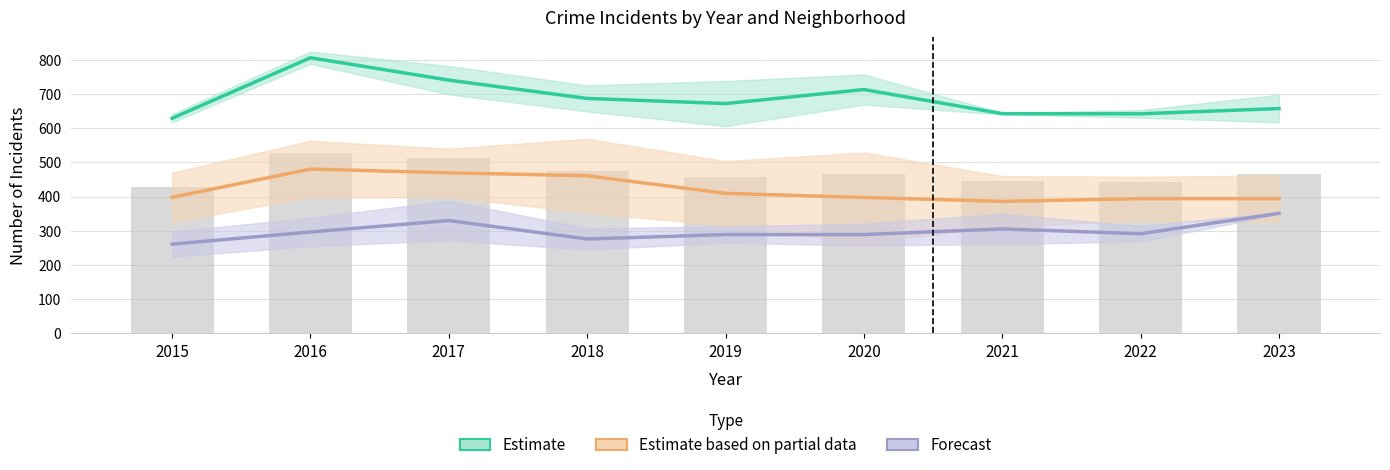

The value of Estimate at 2021 is 642.5. True or false?

True